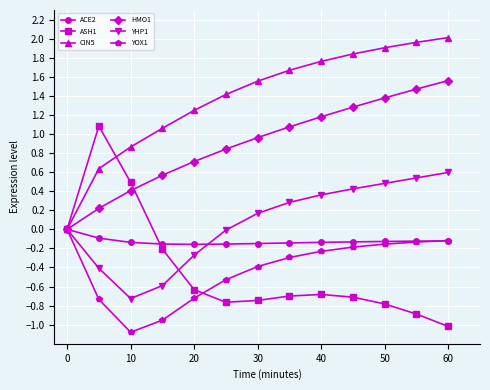

At how many categories does at least one series exceed 1?

11